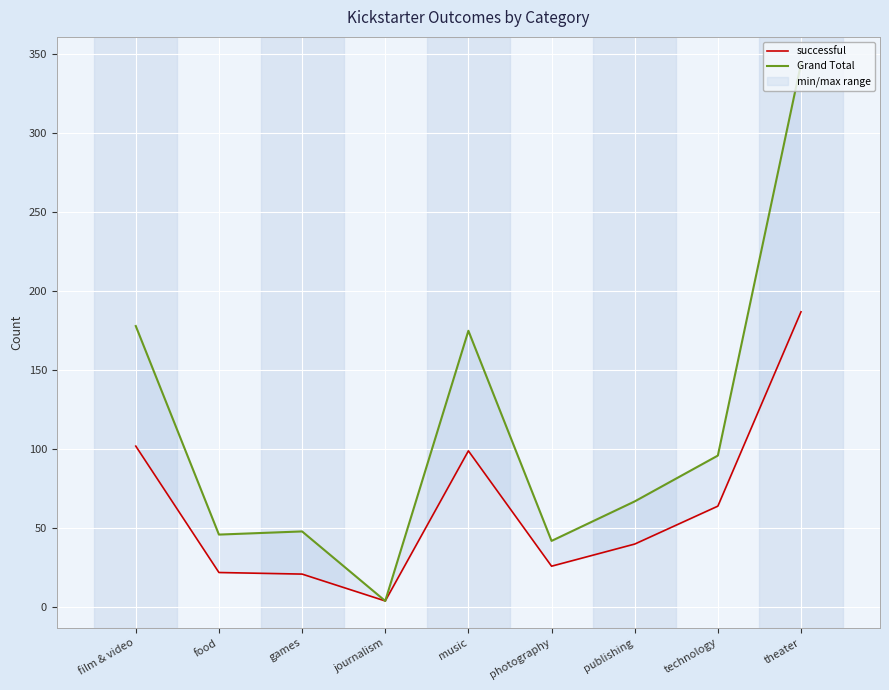

What is the difference between the highest and lowest values at film & video?

76